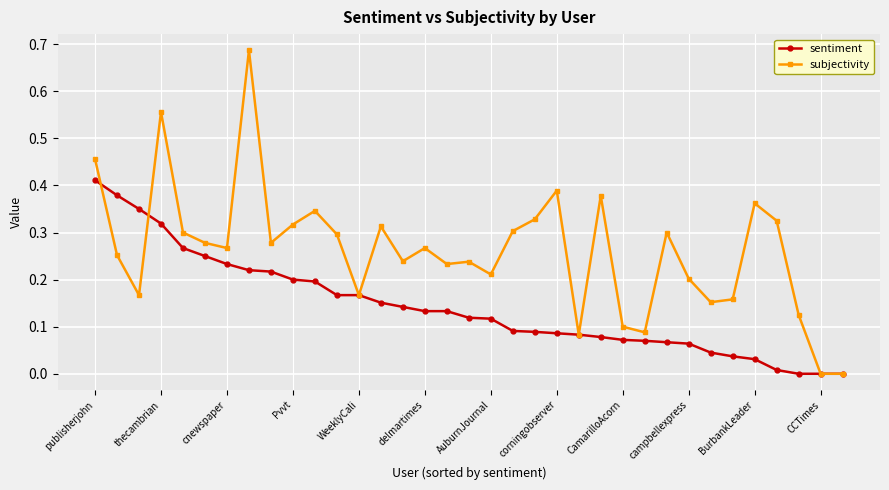

True or false: subjectivity has more than 1 interior local peaks.

True